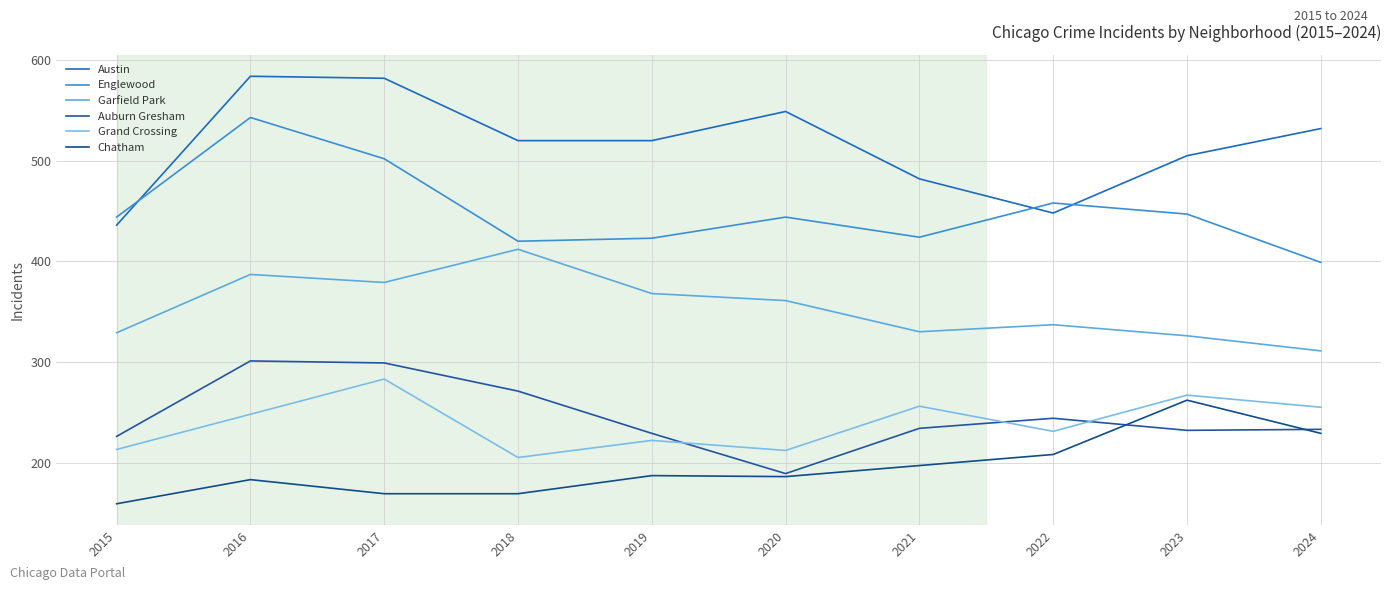

What is the minimum value shown in the chart?

159